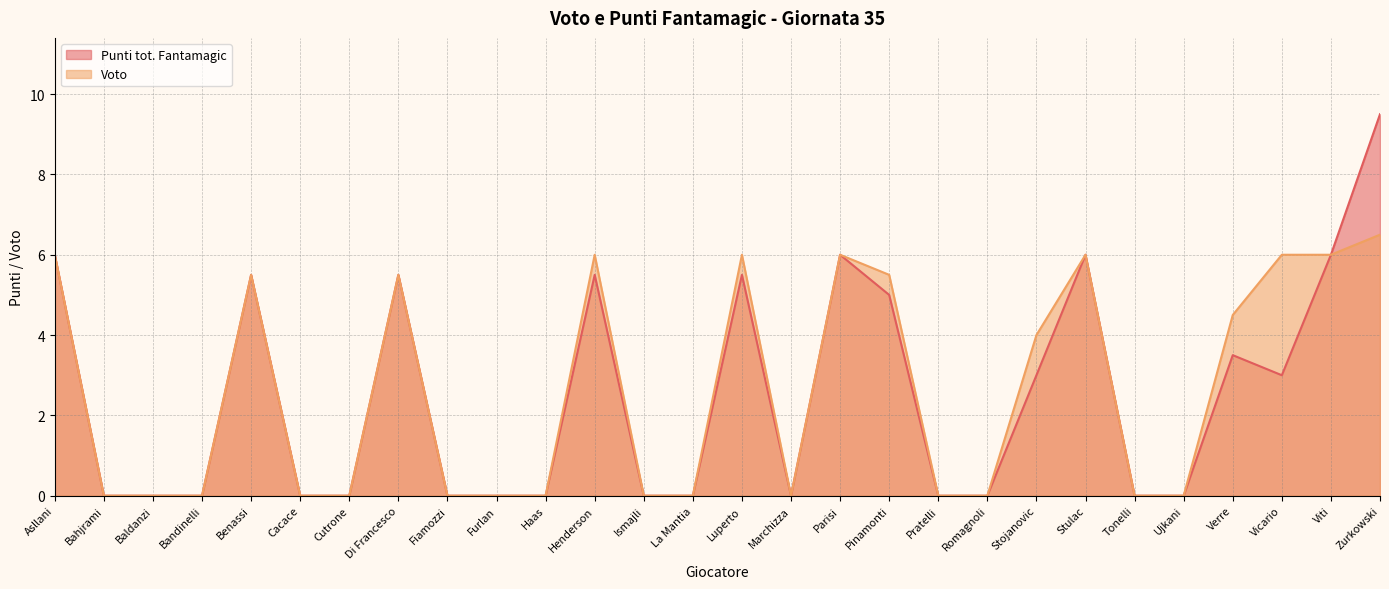

List the series in order of their overall mean, highest first.

Voto, Punti tot. Fantamagic